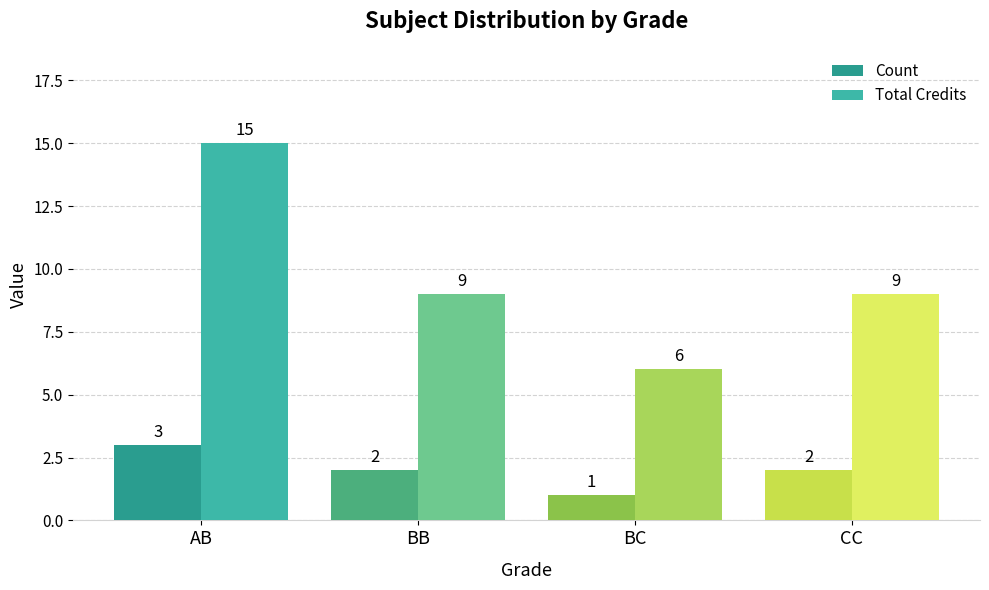

Between AB and CC, which series saw the biggest shift?

Total Credits